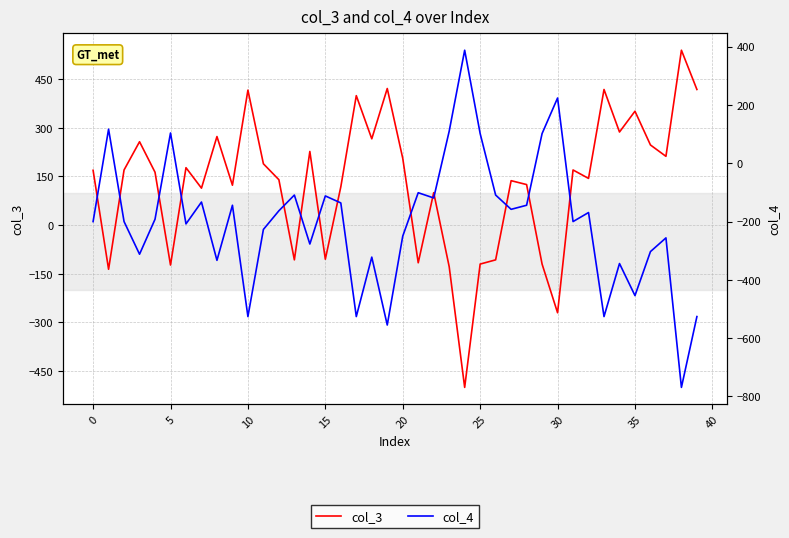

What is the sum of the col_3 values at 30 and 37?

-58